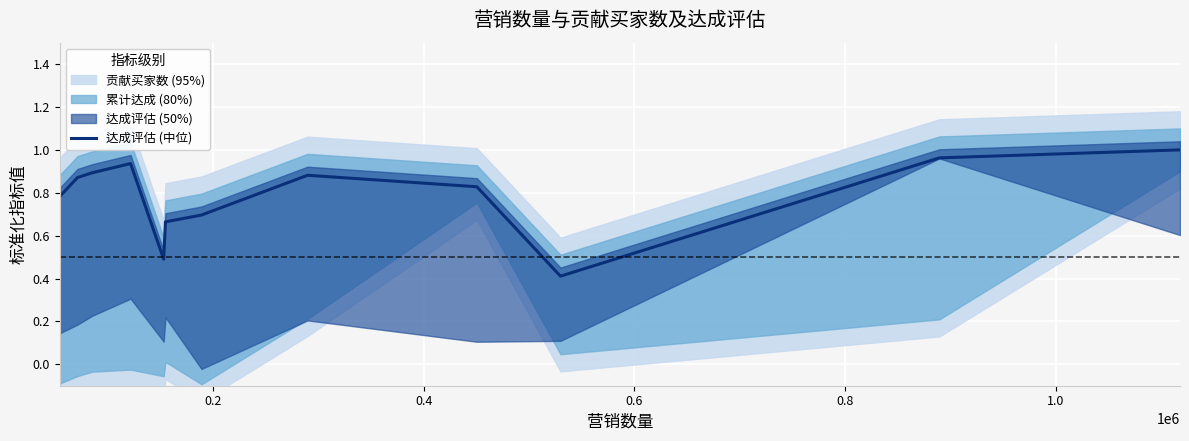

What is the lowest value of the 达成评估 (中位) series?

0.4